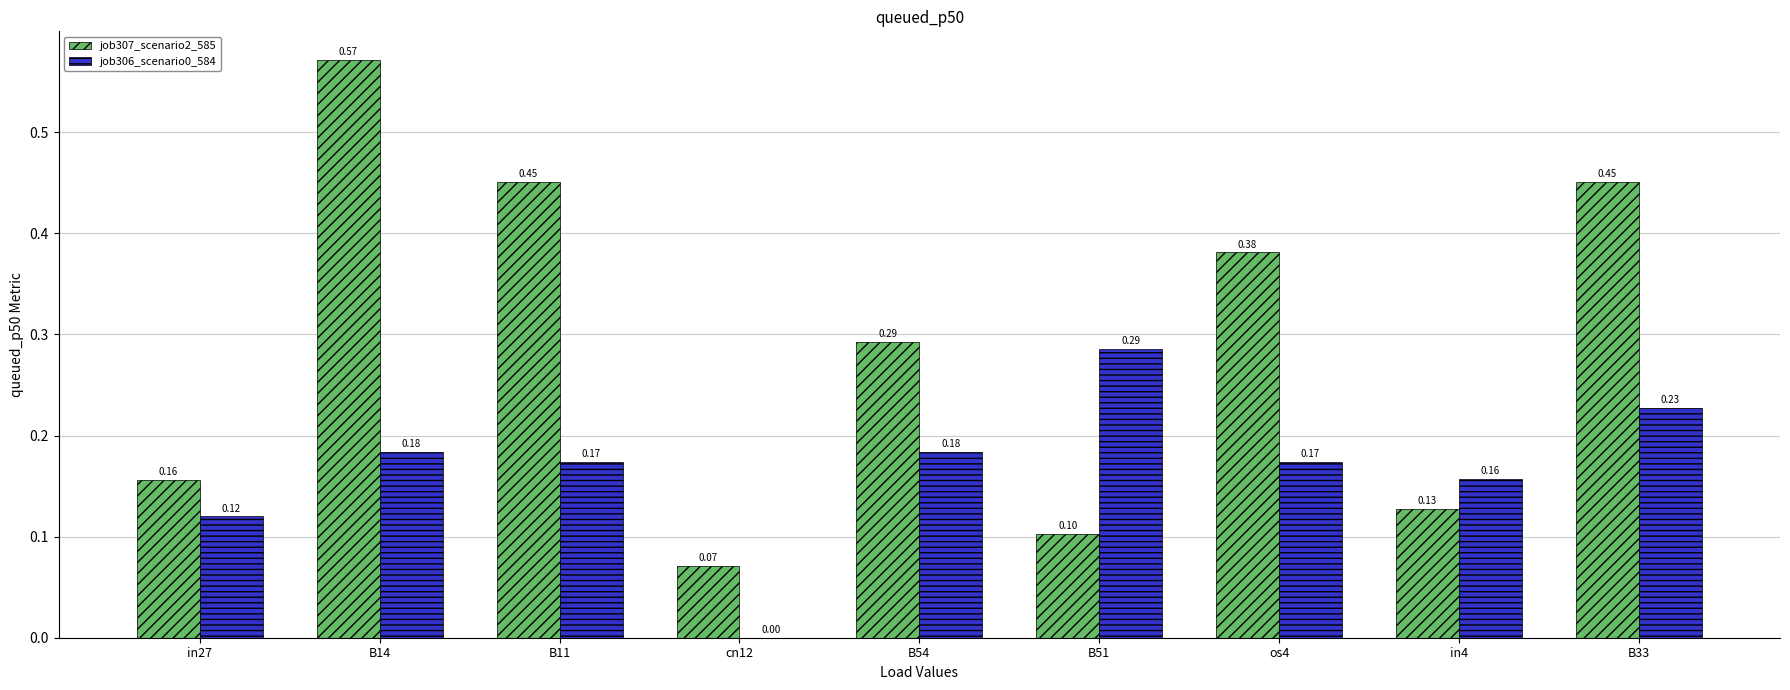

What is the total value across all series at B33?

0.7